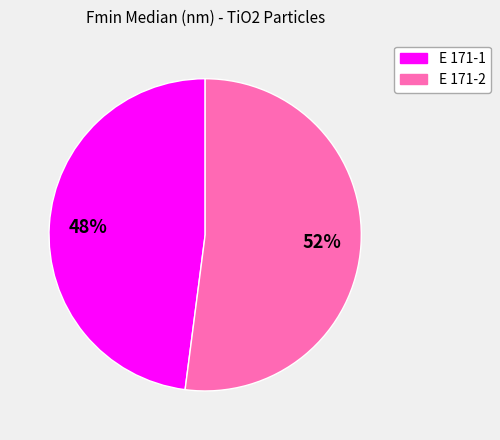

Is the sum of E 171-1 and E 171-2 greater than half?

Yes